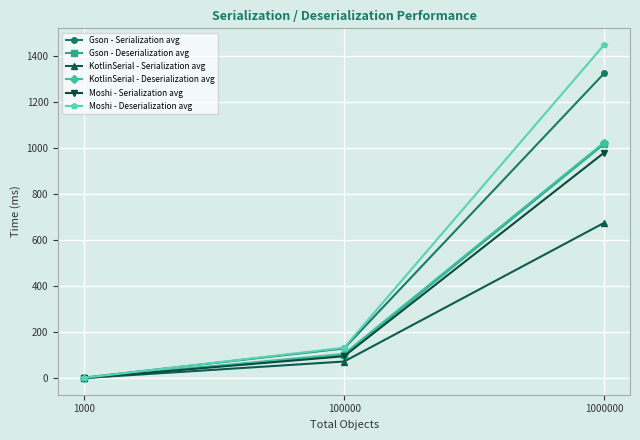

Read the Moshi - Deserialization avg value at 1000000.

1450